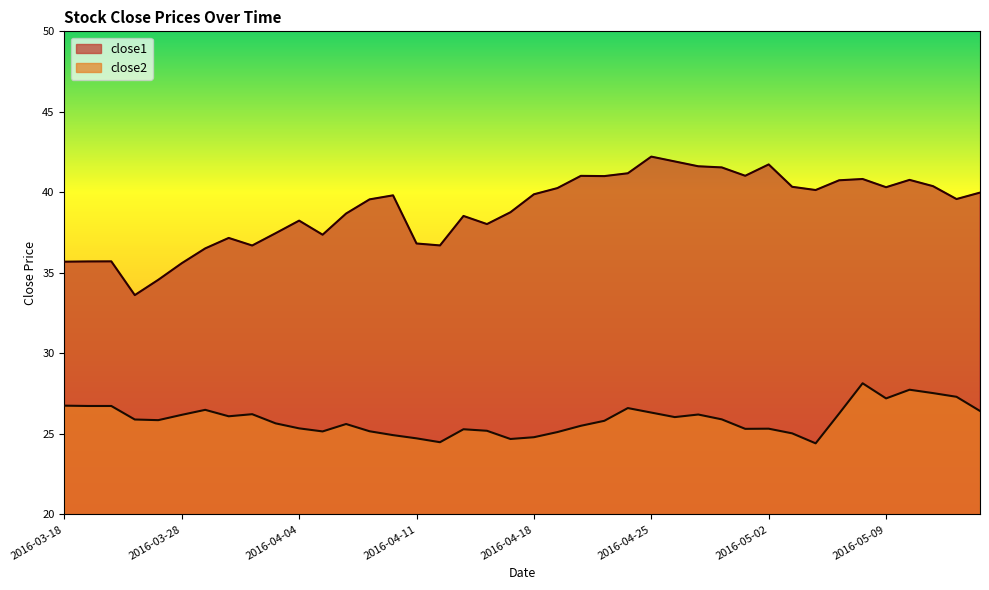

How many lines are shown in the chart?

2